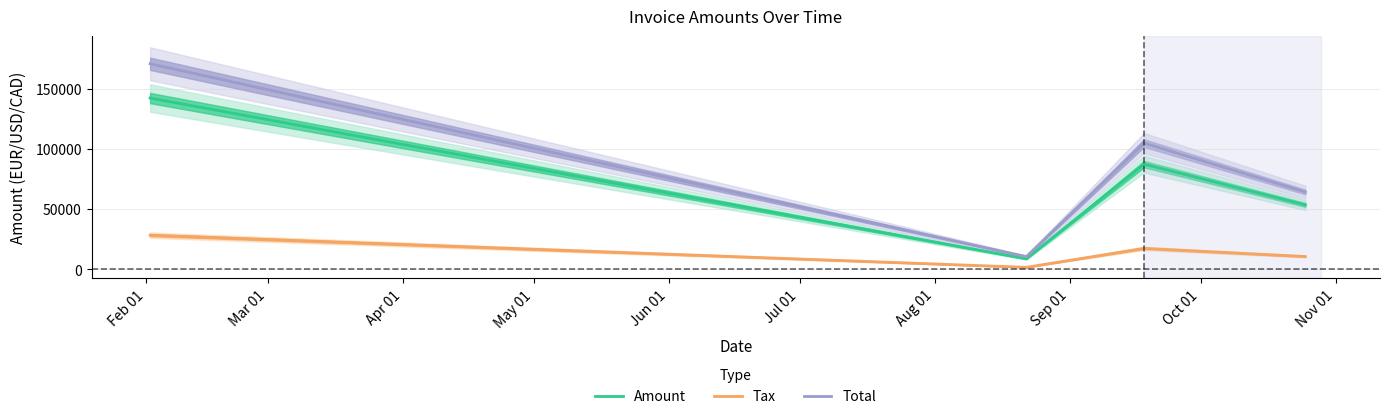

True or false: Total and Amount intersect in this chart.

False